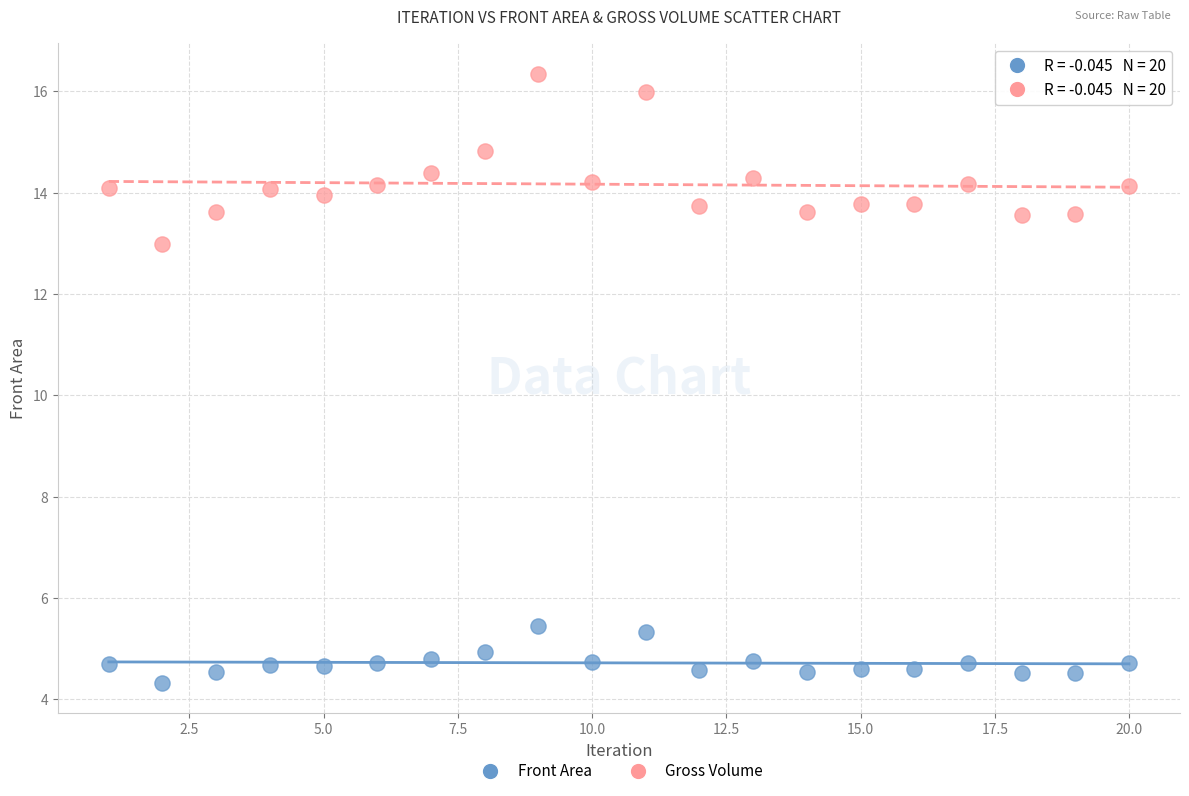

Across all data points, what is the range of X values (max minus min)?

19.0